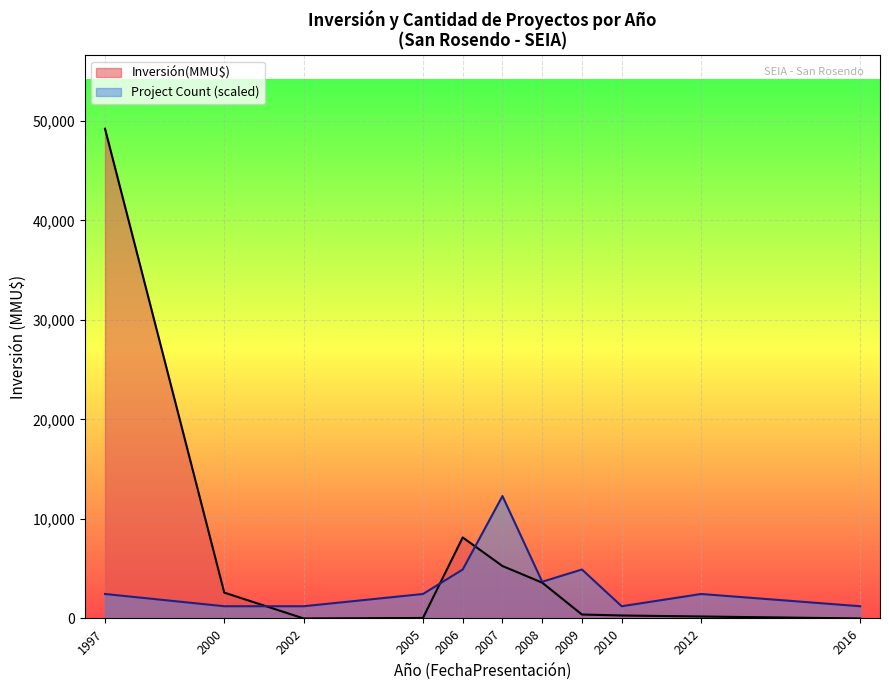

Read the Count value at 2000.

1